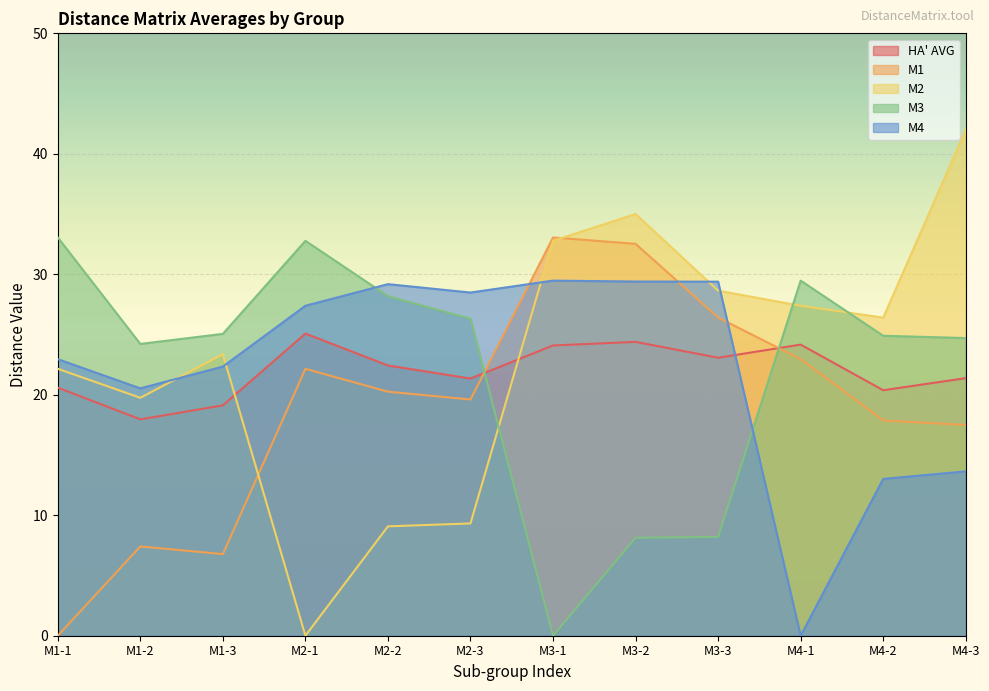

What is the label of the 5th point from the left?

M2-2